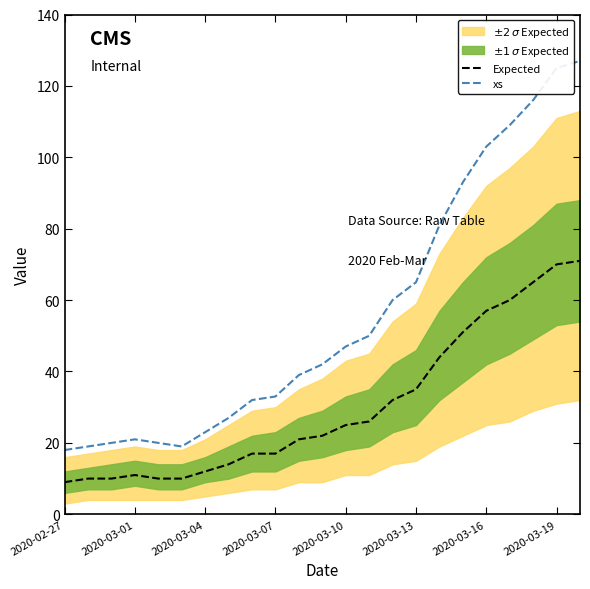

What is the value of the xs point at the 9th from the left?

32